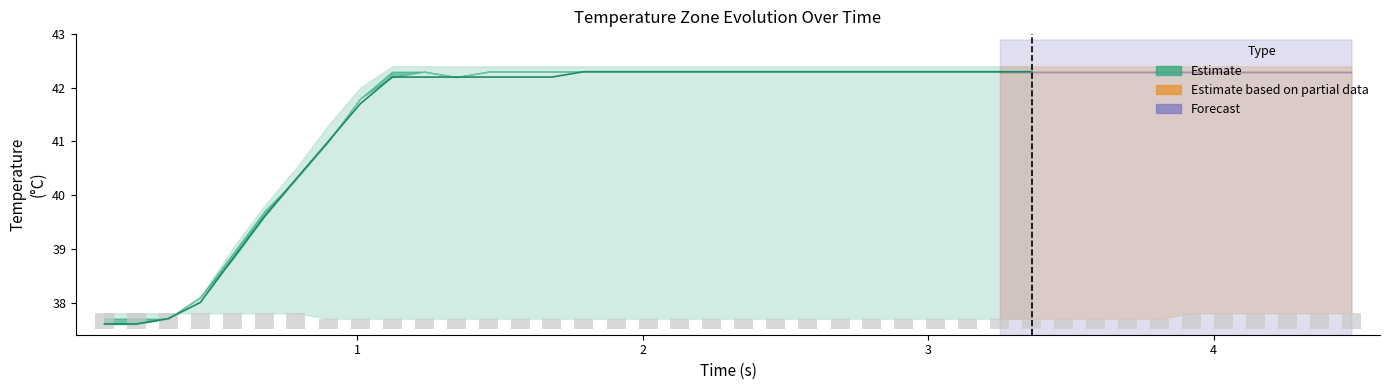

How many values are between 0 and 1?

40